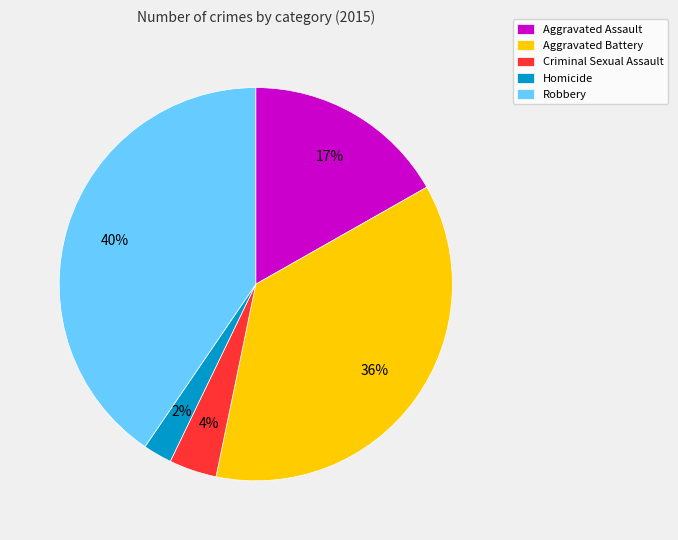

How many segments does this pie chart have?

5